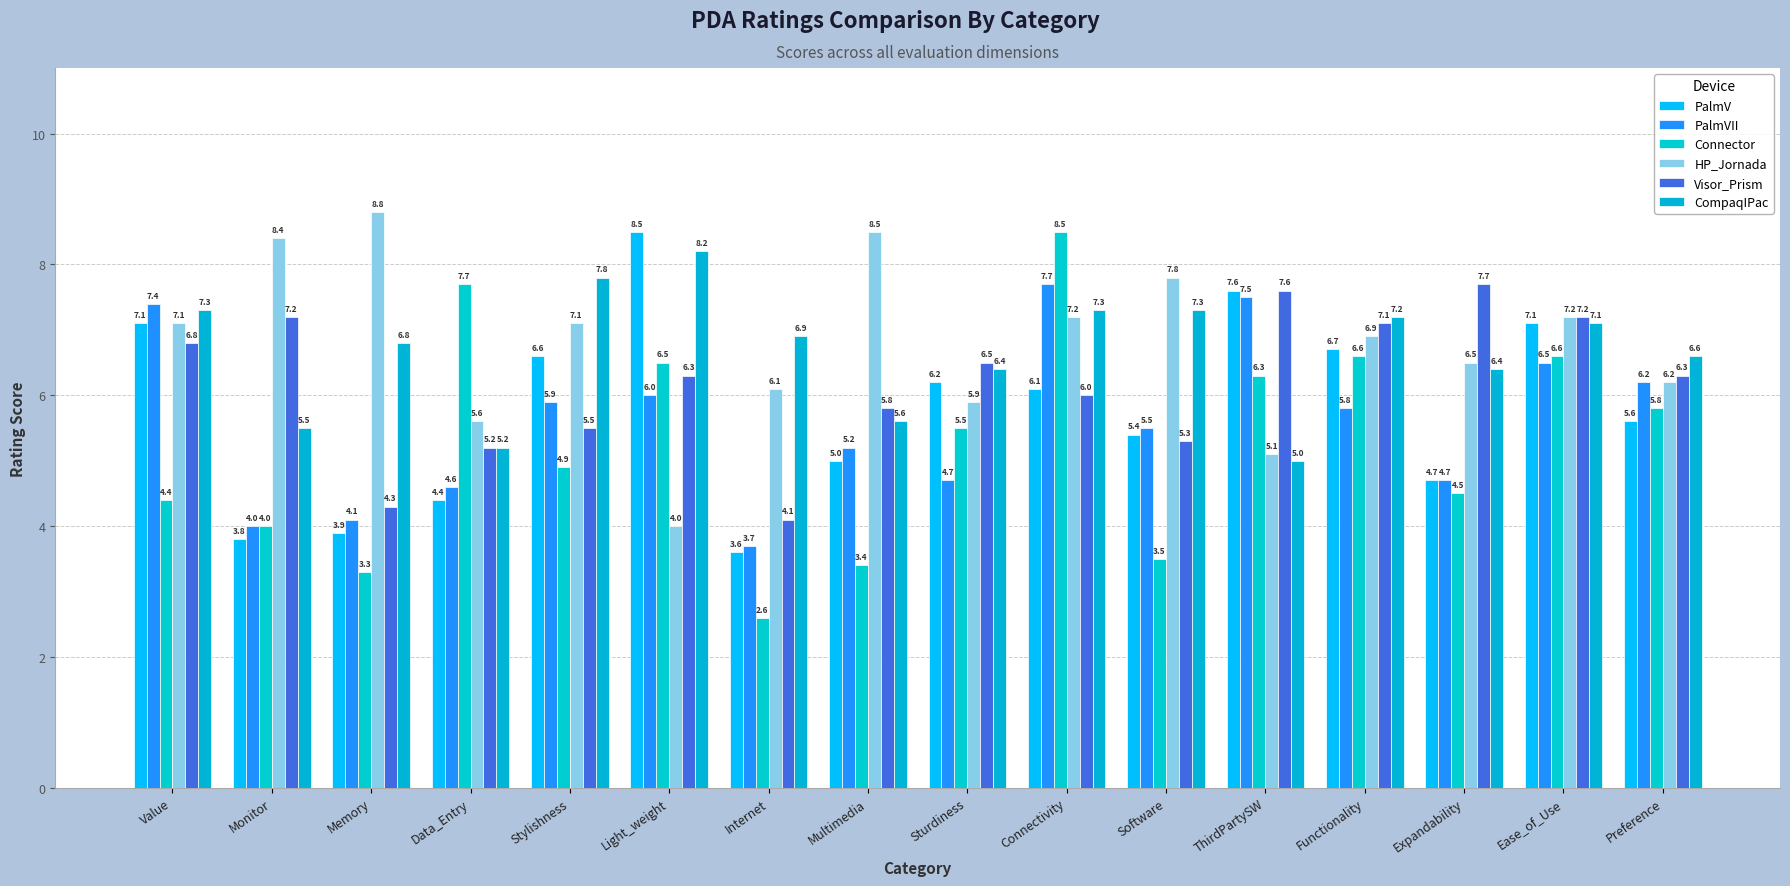

What is the total value across all series at Memory?

31.2